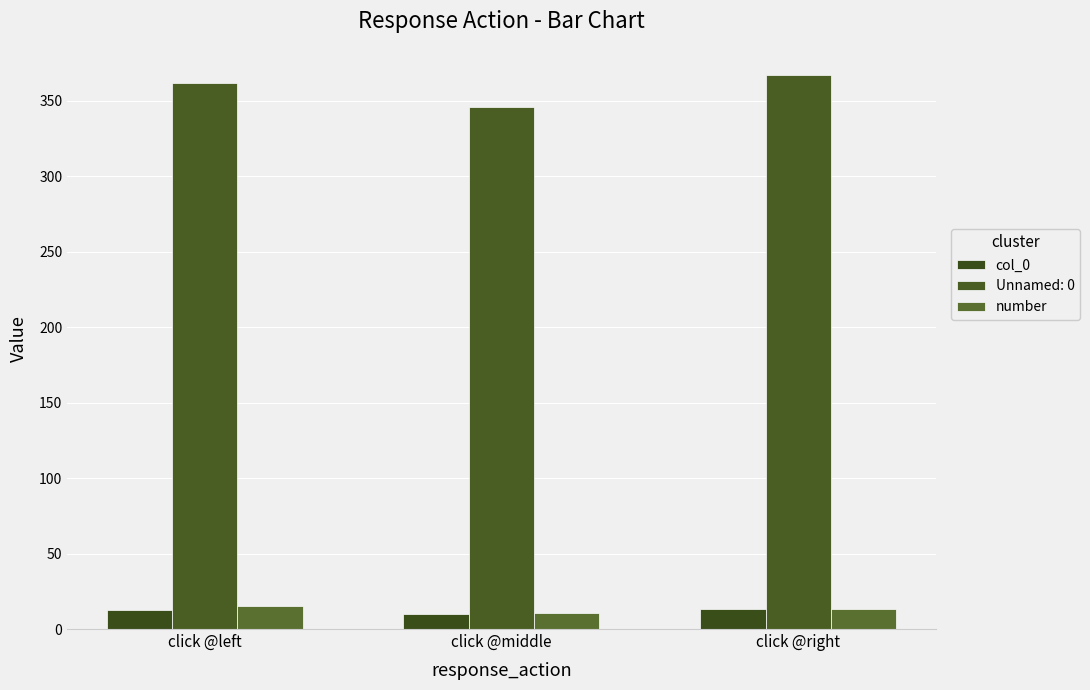

What is the average value of the col_0 series?

11.8